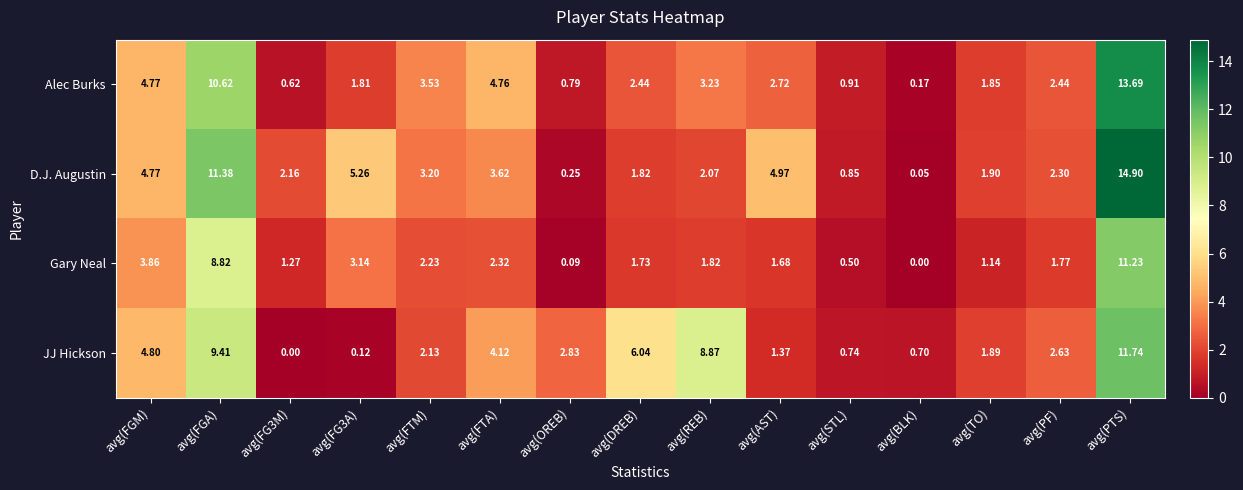

Which series has the widest spread of values?

D.J. Augustin